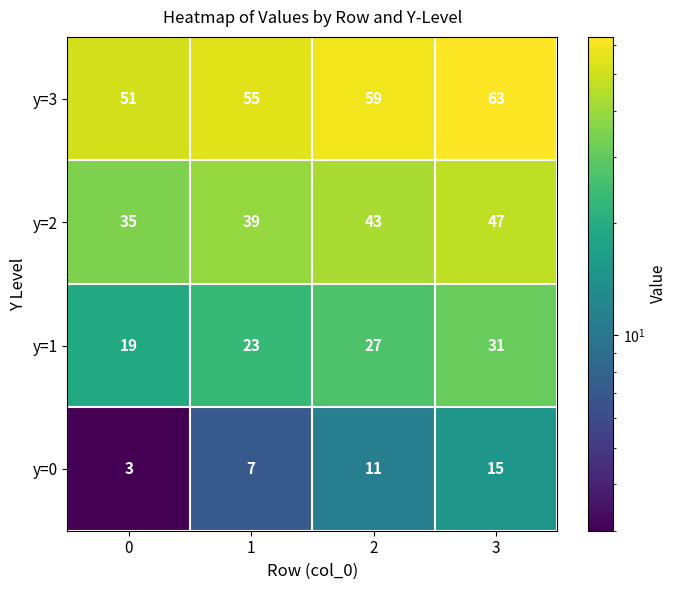

What is the difference between the maximum and second lowest values in the y=0 series?

8